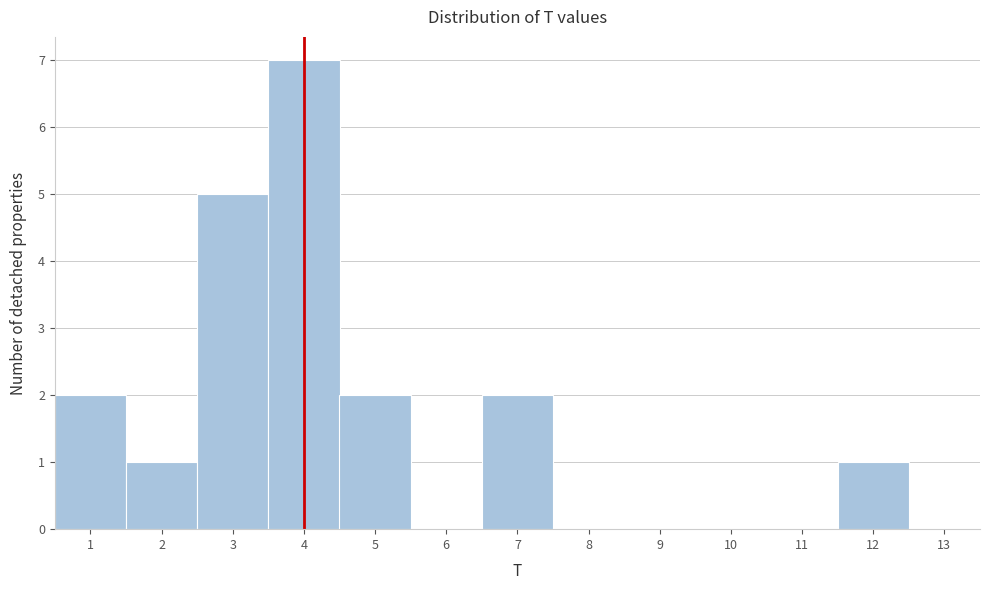

Reading left to right, list every bar in this chart as the range it spans on the x-axis followed by its height. The values are not printed on the chart, so give them approximately, as read against the axis.

0.5 to 1.5: 2
1.5 to 2.5: 1
2.5 to 3.5: 5
3.5 to 4.5: 7
4.5 to 5.5: 2
5.5 to 6.5: 0
6.5 to 7.5: 2
7.5 to 8.5: 0
8.5 to 9.5: 0
9.5 to 10.5: 0
10.5 to 11.5: 0
11.5 to 12.5: 1